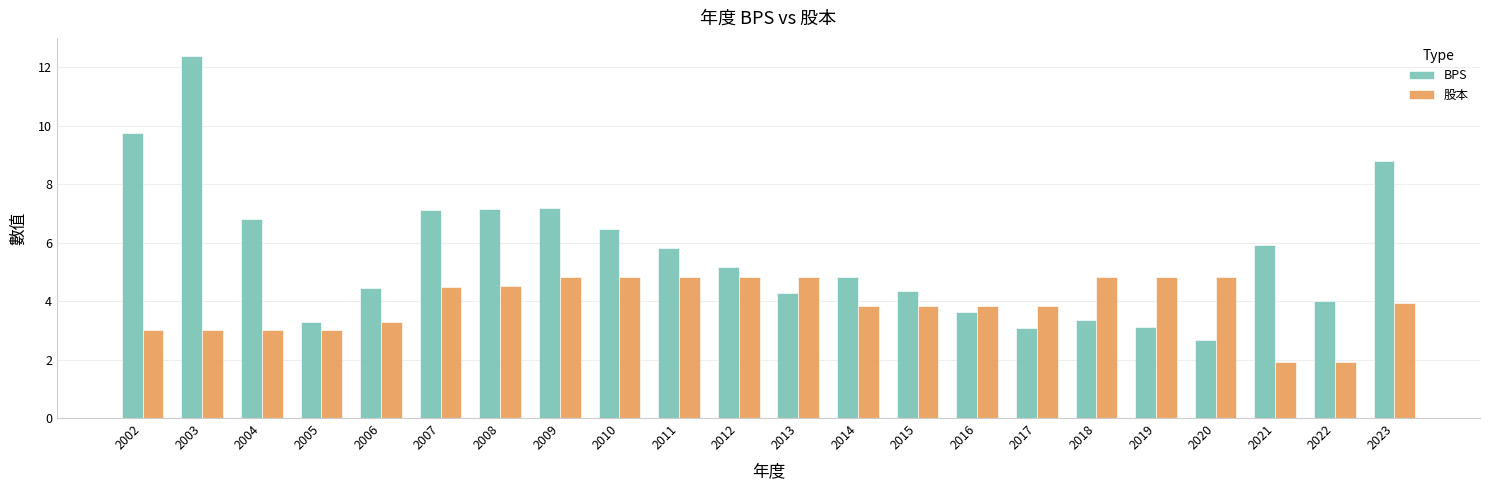

Is it true that 股本 equals 3.0 at 2003?

True